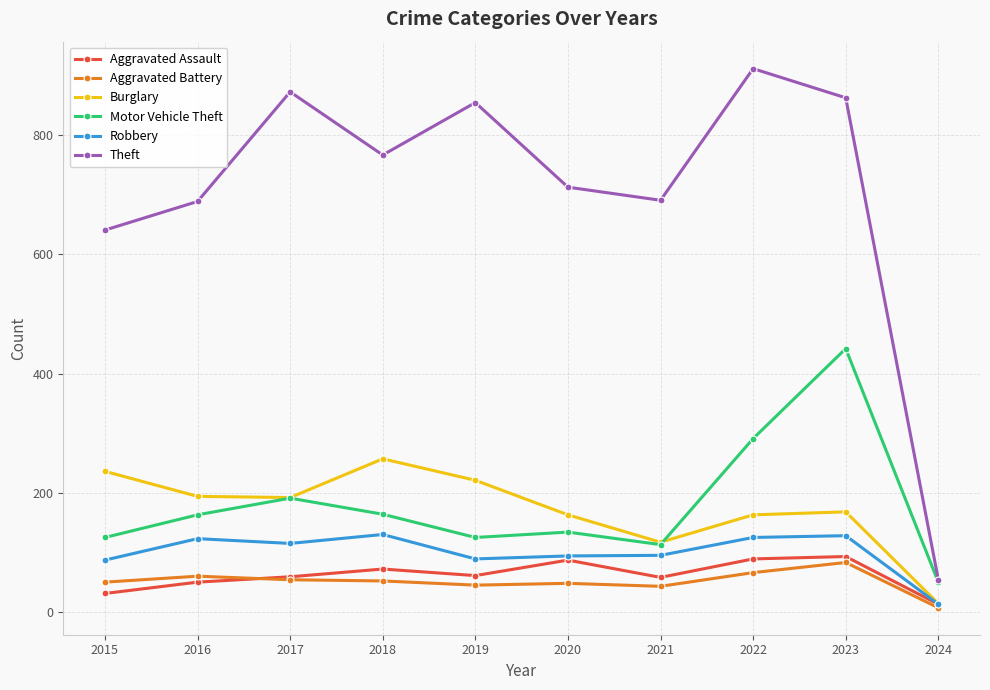

In Aggravated Assault, how many points are lower than both neighbors (excluding endpoints)?

2